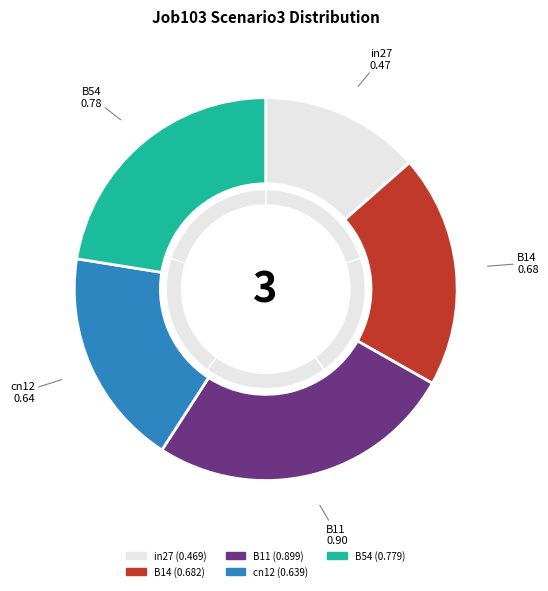

Which category has the smallest portion of the pie?

in27